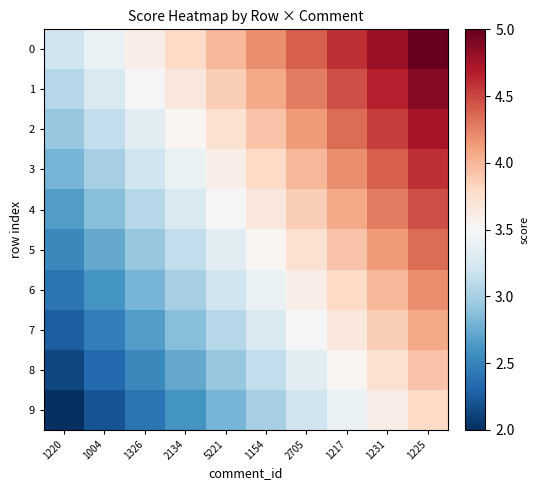

What is the difference between the highest and lowest values at 1220?

1.2